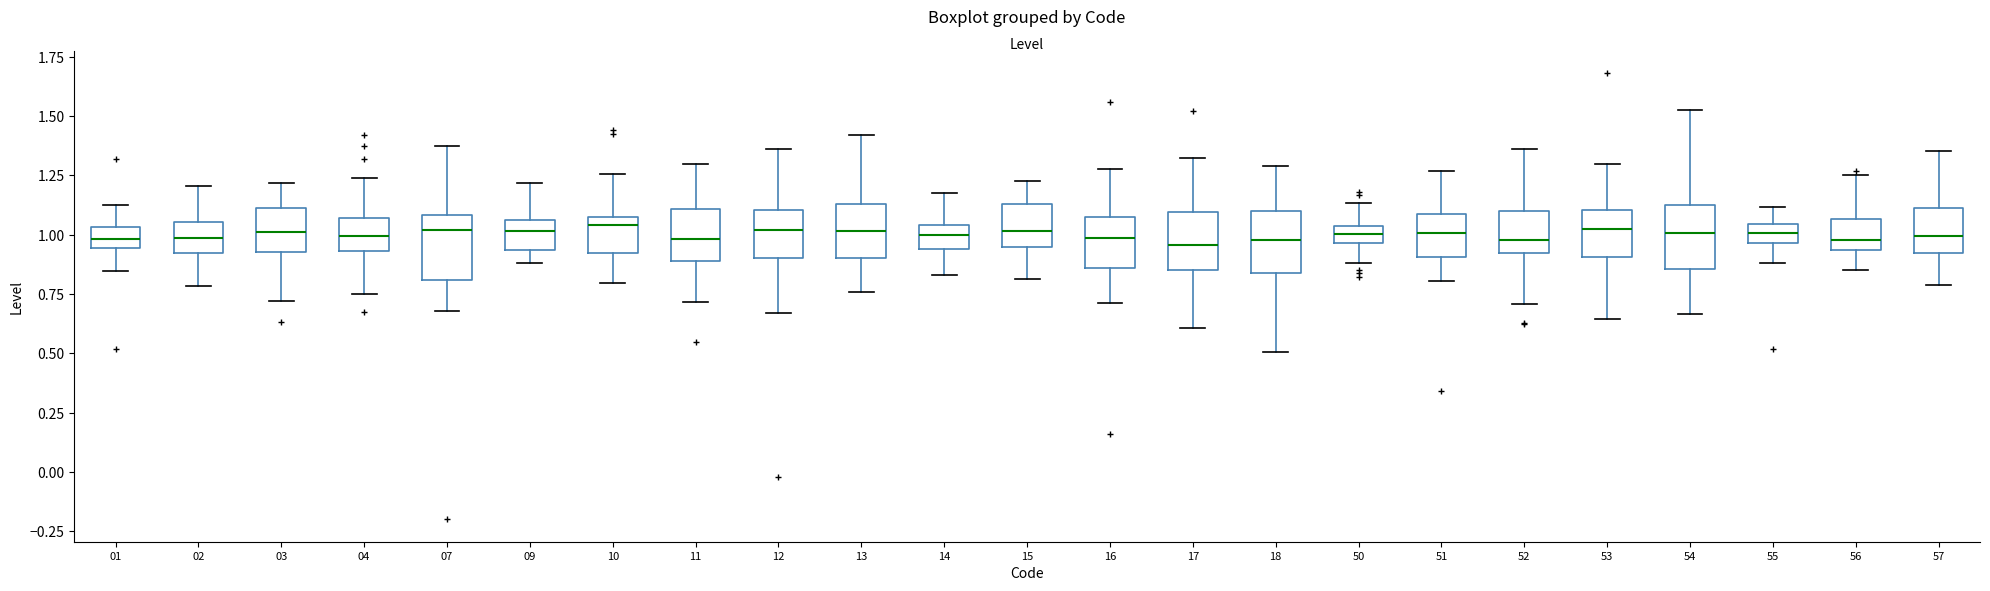

Reading left to right, transcribe this box plot: for each box, give where its median line is, the range the box spans, and where its two whiskers end, as read against the y-axis. The values are not printed on the chart, so give them approximately, as read against the axis.

01: median 1.00, box 0.95 to 1.05, whiskers 0.85 to 1.15
02: median 1.00, box 0.90 to 1.05, whiskers 0.80 to 1.20
03: median 1.00, box 0.95 to 1.10, whiskers 0.70 to 1.20
04: median 1.00, box 0.95 to 1.05, whiskers 0.75 to 1.25
07: median 1.00, box 0.80 to 1.10, whiskers 0.70 to 1.35
09: median 1.00, box 0.95 to 1.05, whiskers 0.90 to 1.20
10: median 1.05, box 0.90 to 1.10, whiskers 0.80 to 1.25
11: median 1.00, box 0.90 to 1.10, whiskers 0.70 to 1.30
12: median 1.00, box 0.90 to 1.10, whiskers 0.65 to 1.35
13: median 1.00, box 0.90 to 1.15, whiskers 0.75 to 1.40
14: median 1.00, box 0.95 to 1.05, whiskers 0.85 to 1.20
15: median 1.00, box 0.95 to 1.15, whiskers 0.80 to 1.25
16: median 1.00, box 0.85 to 1.05, whiskers 0.70 to 1.30
17: median 0.95, box 0.85 to 1.10, whiskers 0.60 to 1.30
18: median 1.00, box 0.85 to 1.10, whiskers 0.50 to 1.30
50: median 1.00, box 0.95 to 1.05, whiskers 0.90 to 1.15
51: median 1.00, box 0.90 to 1.10, whiskers 0.80 to 1.25
52: median 1.00, box 0.90 to 1.10, whiskers 0.70 to 1.35
53: median 1.05, box 0.90 to 1.10, whiskers 0.65 to 1.30
54: median 1.00, box 0.85 to 1.10, whiskers 0.65 to 1.55
55: median 1.00, box 0.95 to 1.05, whiskers 0.90 to 1.10
56: median 1.00, box 0.95 to 1.05, whiskers 0.85 to 1.25
57: median 1.00, box 0.90 to 1.10, whiskers 0.80 to 1.35